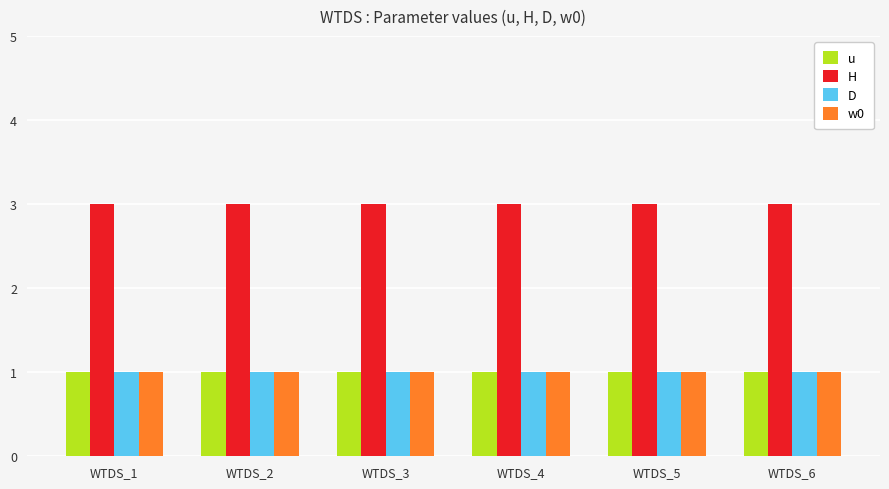

Is the value of D at WTDS_4 greater than the value of H at WTDS_1?

No